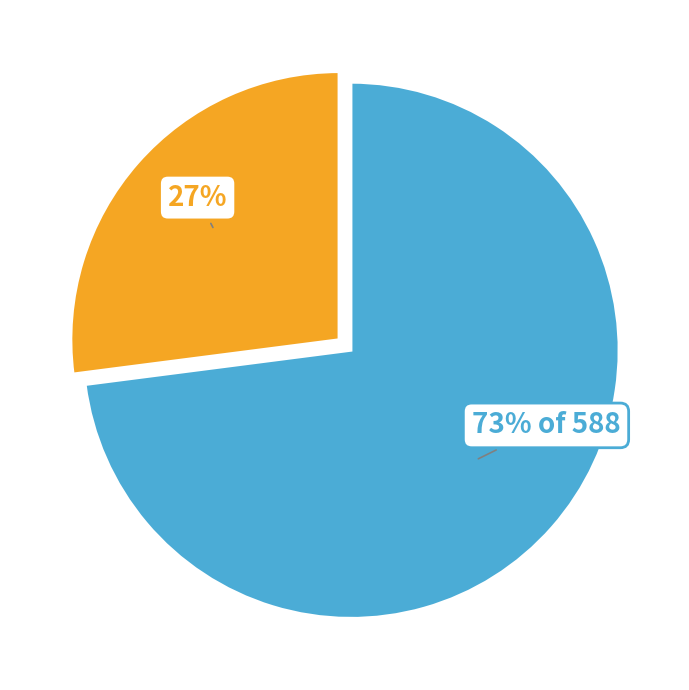

Is there any slice that represents more than half of the pie?

Yes